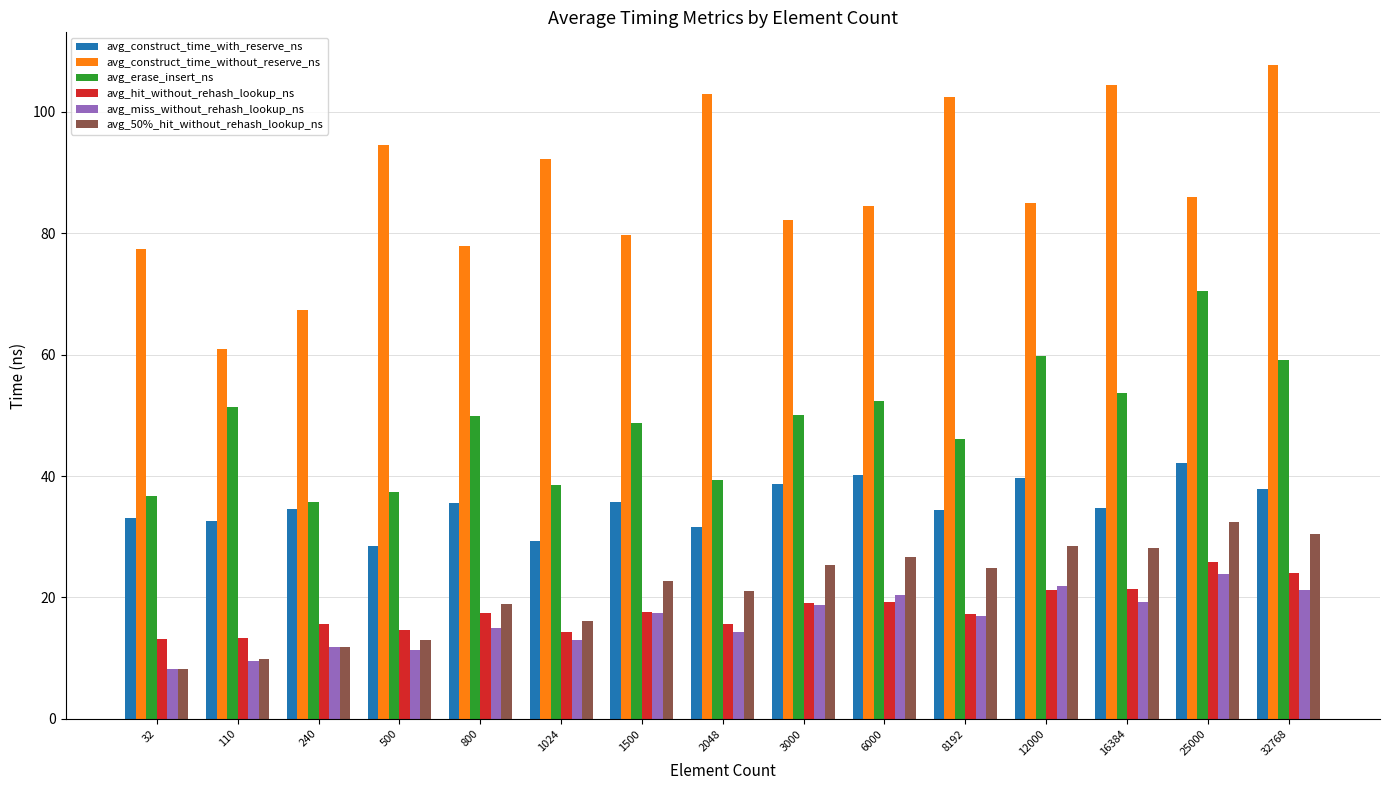

Which series has the largest total across all categories?

avg_construct_time_without_reserve_ns